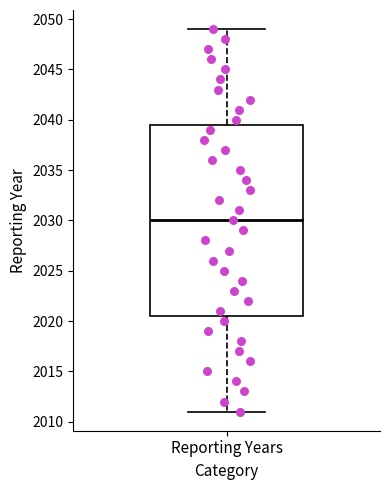

Read this box plot against the y-axis: the position of the median line, the range covered by the box, and the ends of both whiskers. The values are not printed on the chart, so give them approximately, as read against the axis.

median 2030.0, box 2020.5 to 2039.5, whiskers 2011.0 to 2049.0